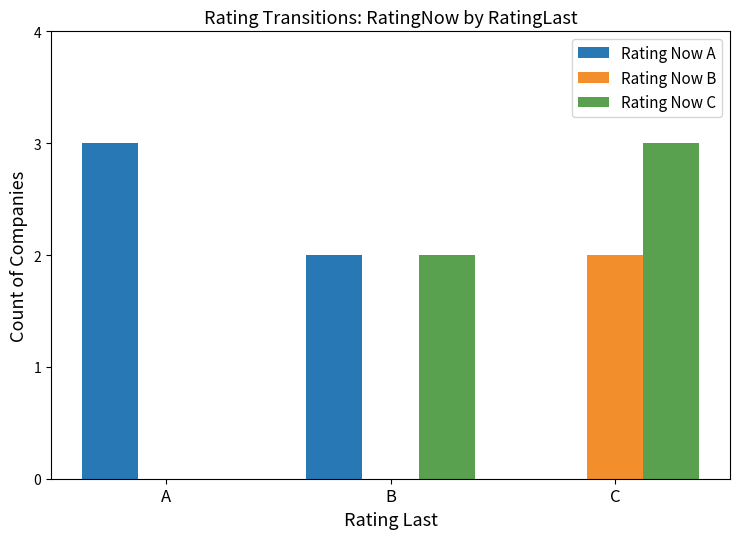

Does the chart contain stacked bars?

No